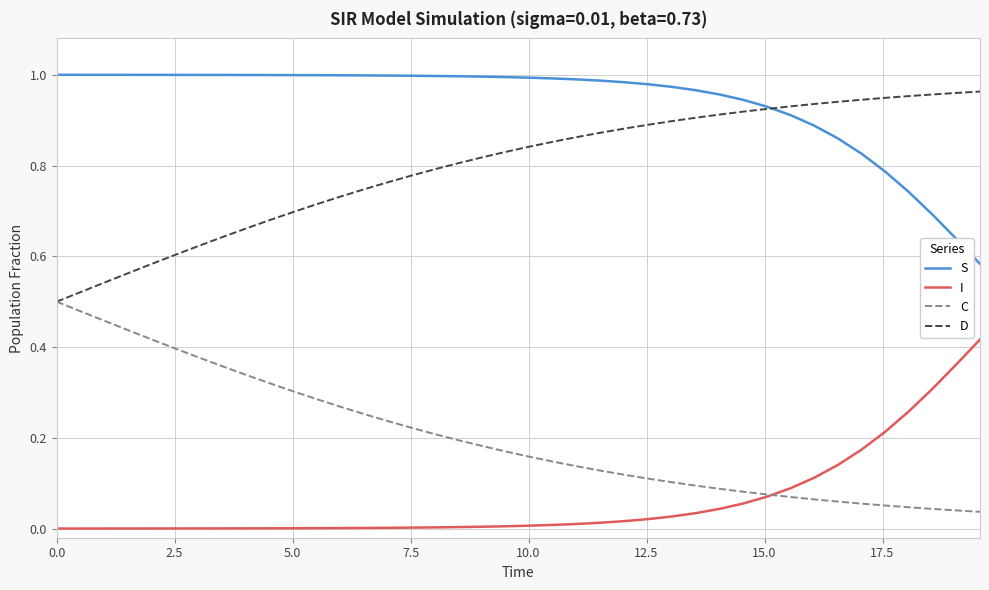

Which series has the largest total across all categories?

S